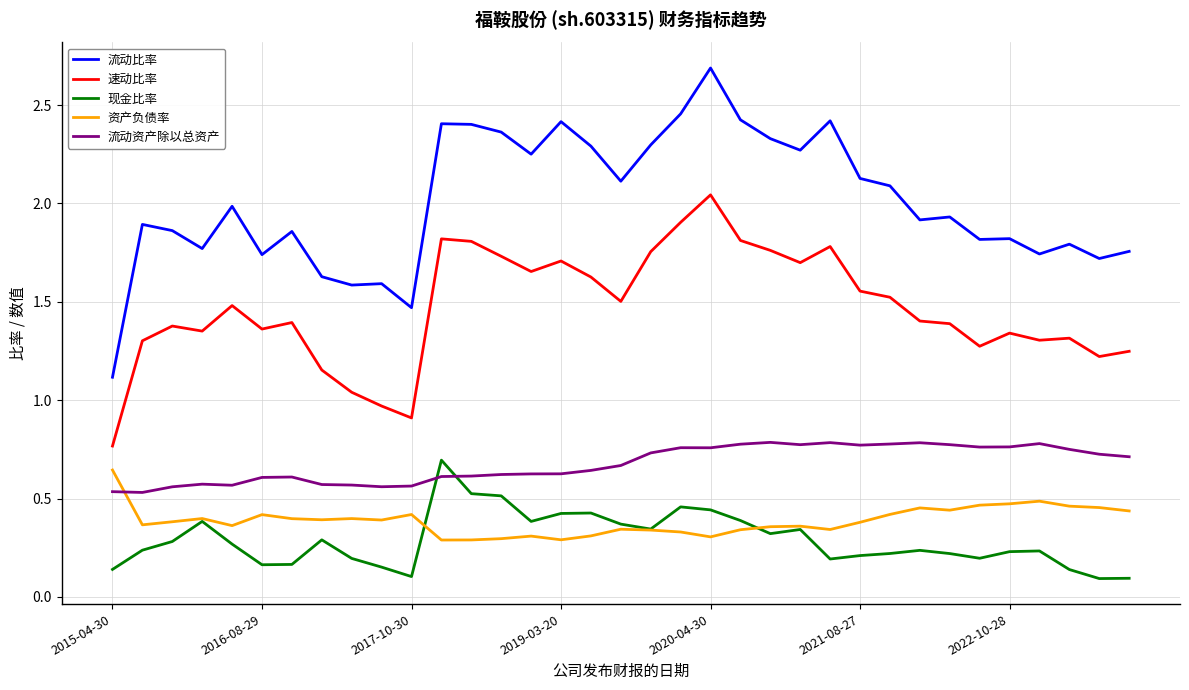

How many lines are shown in the chart?

5